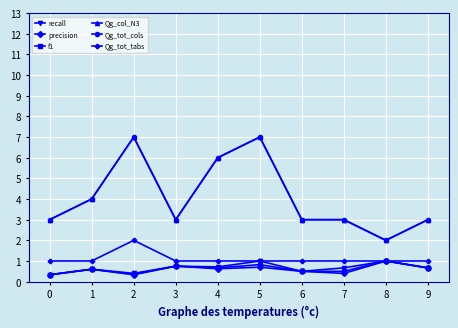

True or false: f1 and Qg_tot_tabs cross at least once.

False